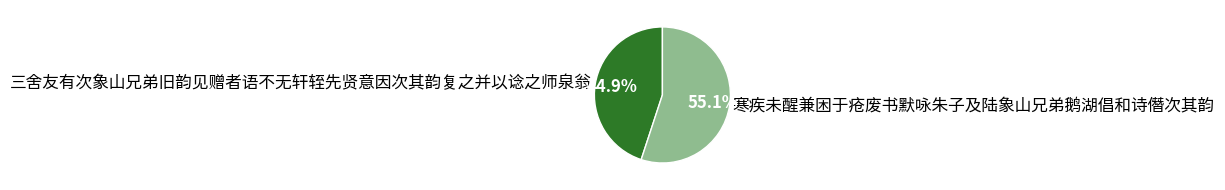

What percentage do 寒疾未醒兼困于疮废书默咏朱子及陆象山兄弟鹅湖倡和诗僭次其韵 and 三舍友有次象山兄弟旧韵见赠者语不无轩轾先贤意因次其韵复之并以谂之师泉翁 together represent?

100.0%